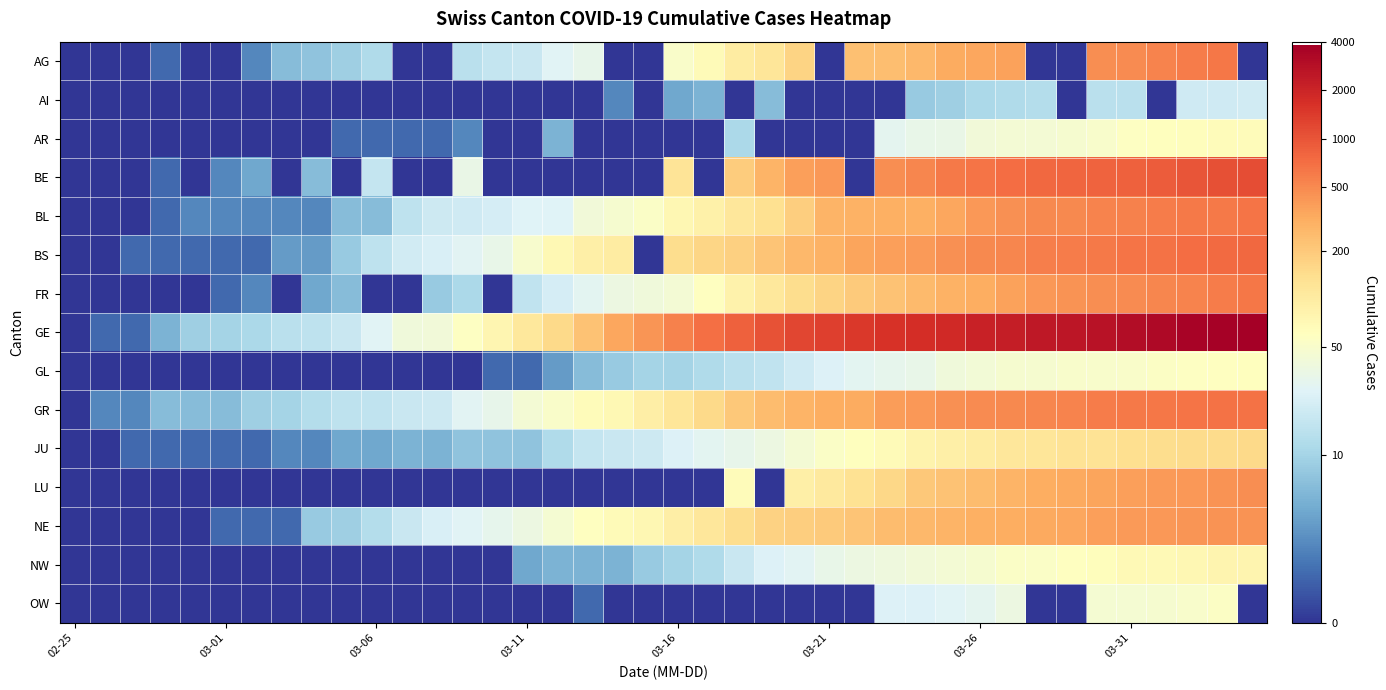

How many distinct data groups are displayed?

15